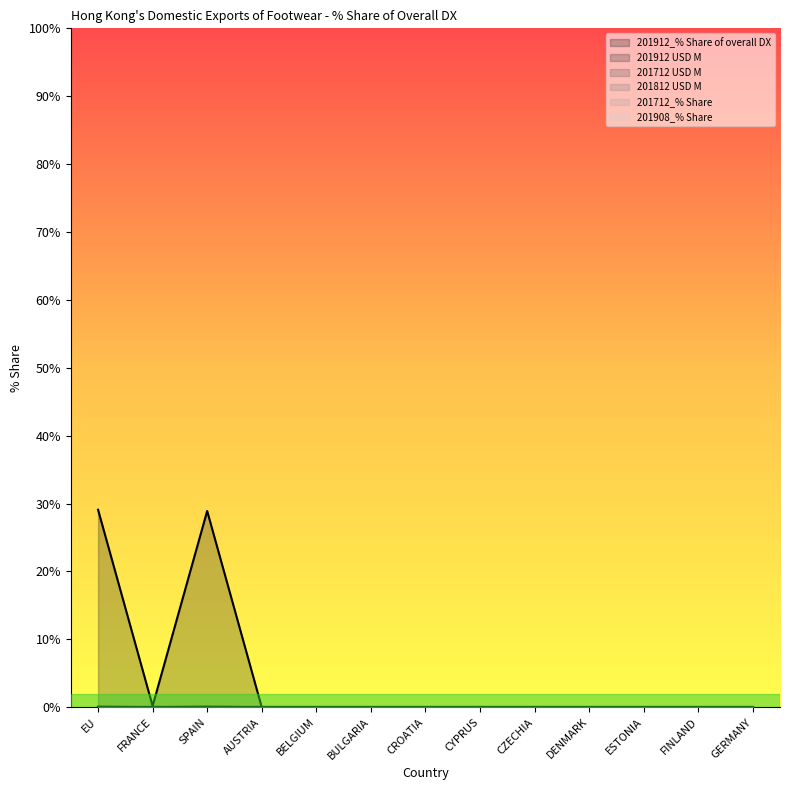

What is the label of the 9th point from the left?

CZECHIA